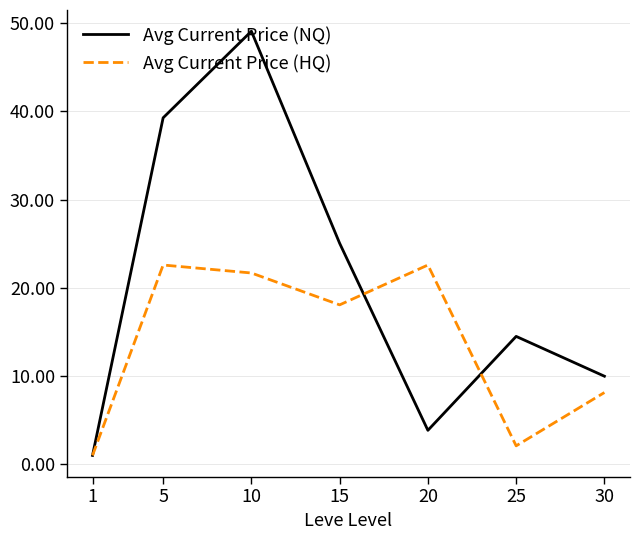

The value of Avg Current Price (HQ) at 30 is 5.0. True or false?

False